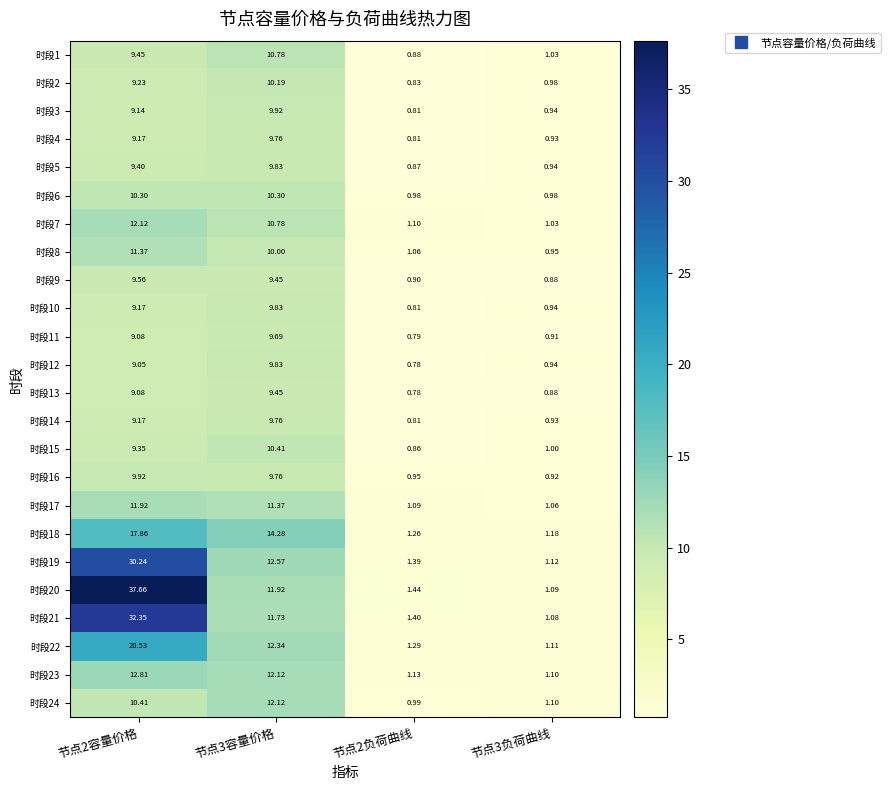

How many distinct data groups are displayed?

24